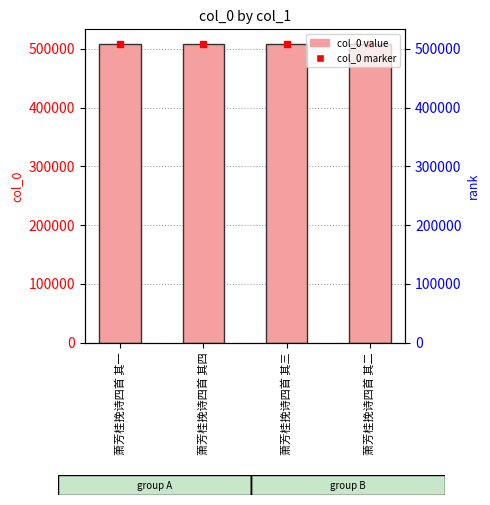

Count the values in the range 507661 to 507663.

3